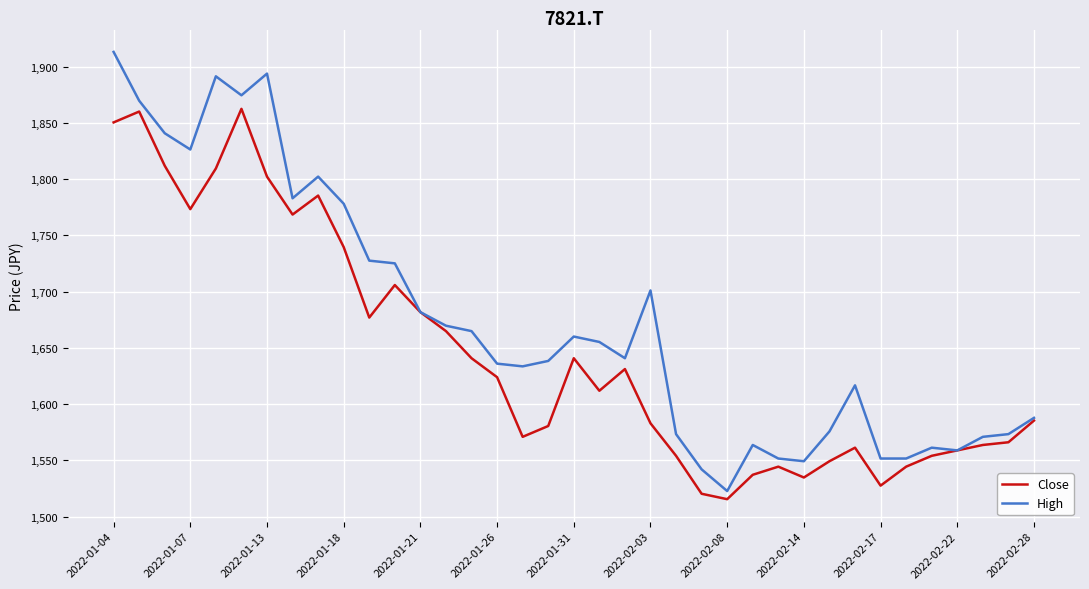

Which series has the largest total across all categories?

High